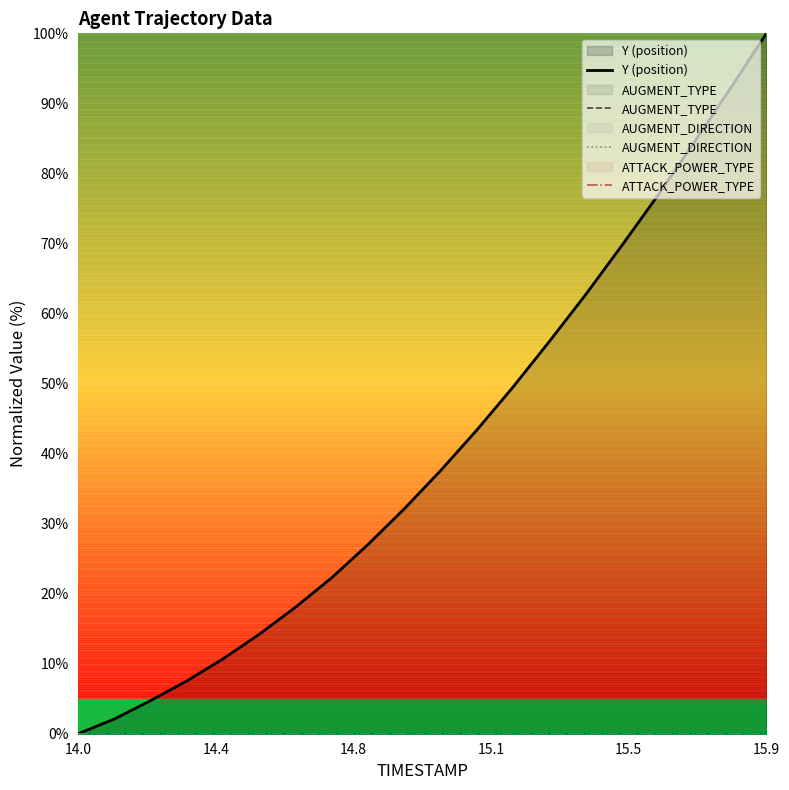

What are all the series names shown in the legend?

Y (position), AUGMENT_TYPE, AUGMENT_DIRECTION, ATTACK_POWER_TYPE